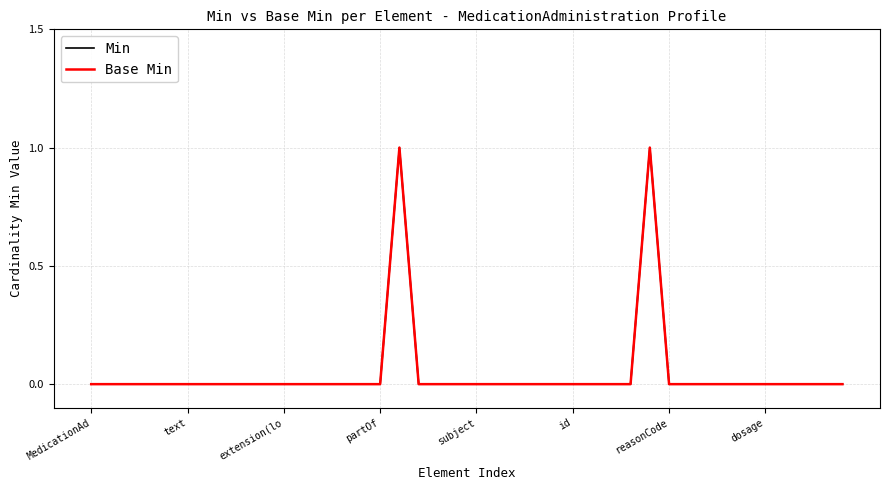

Where is Min nearest to the value 0?

MedicationAd